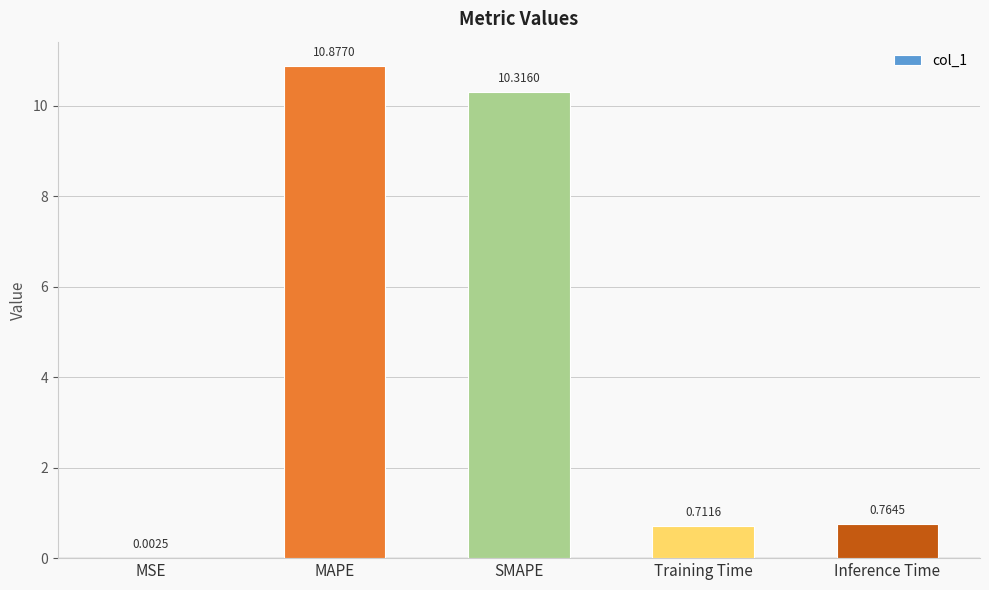

What is the average value?

4.5